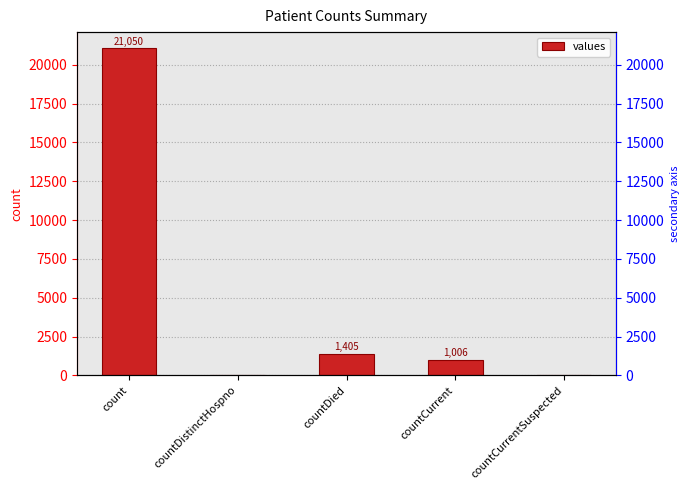

How many data points are less than 1006?

2